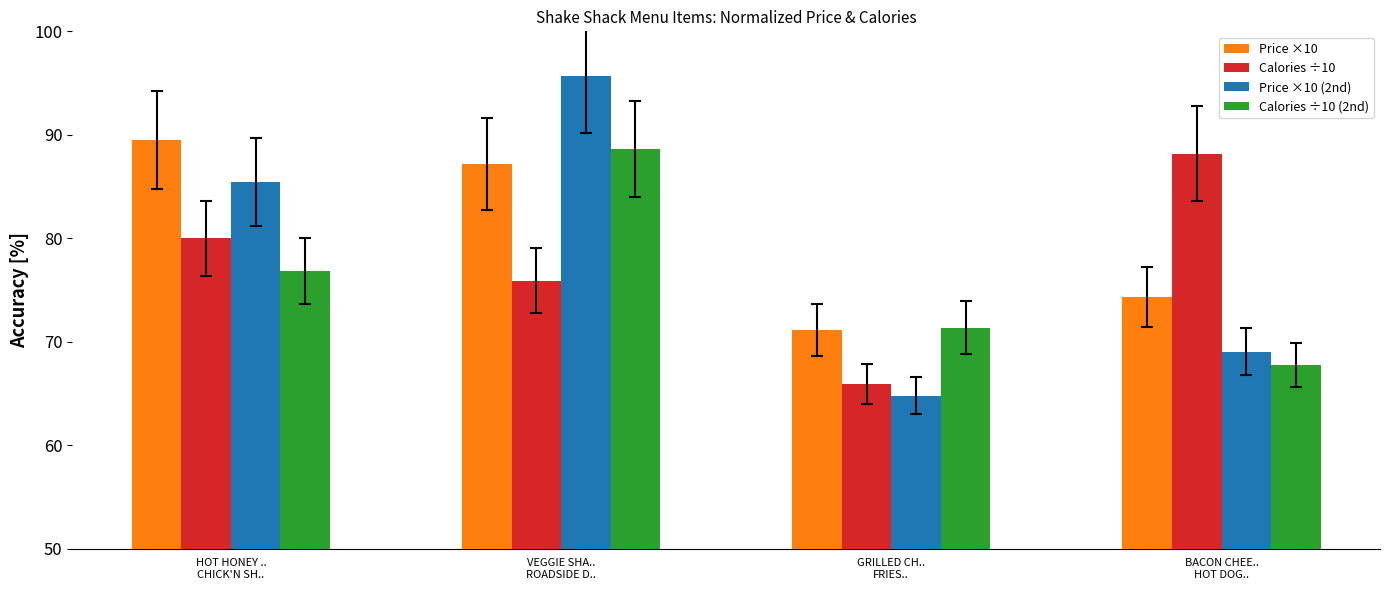

What position from the left is VEGGIE SHA..
ROADSIDE D..?

2